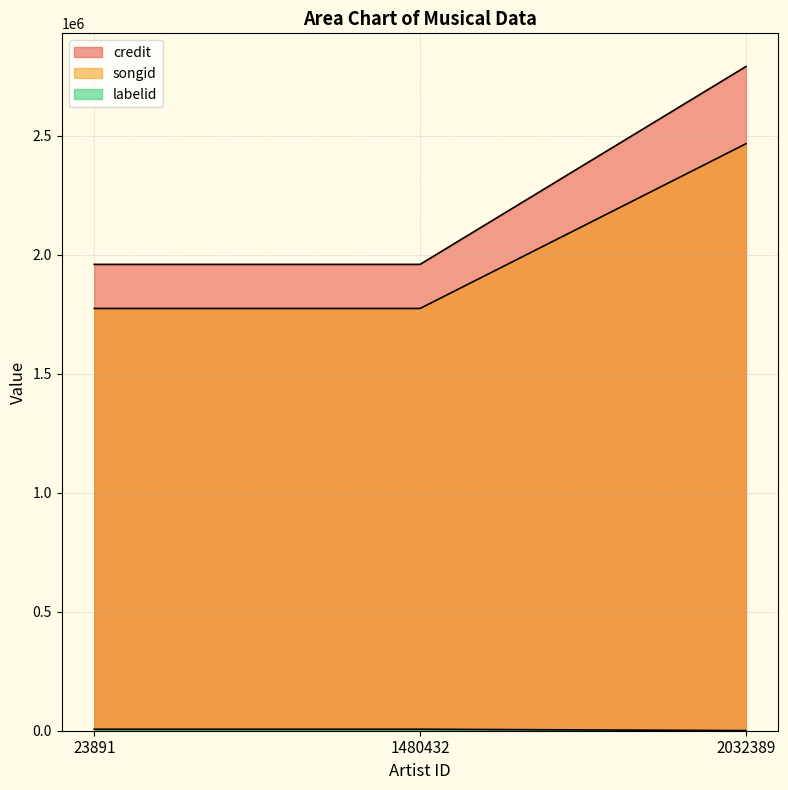

Which category has the lowest value in the labelid series?

2032389